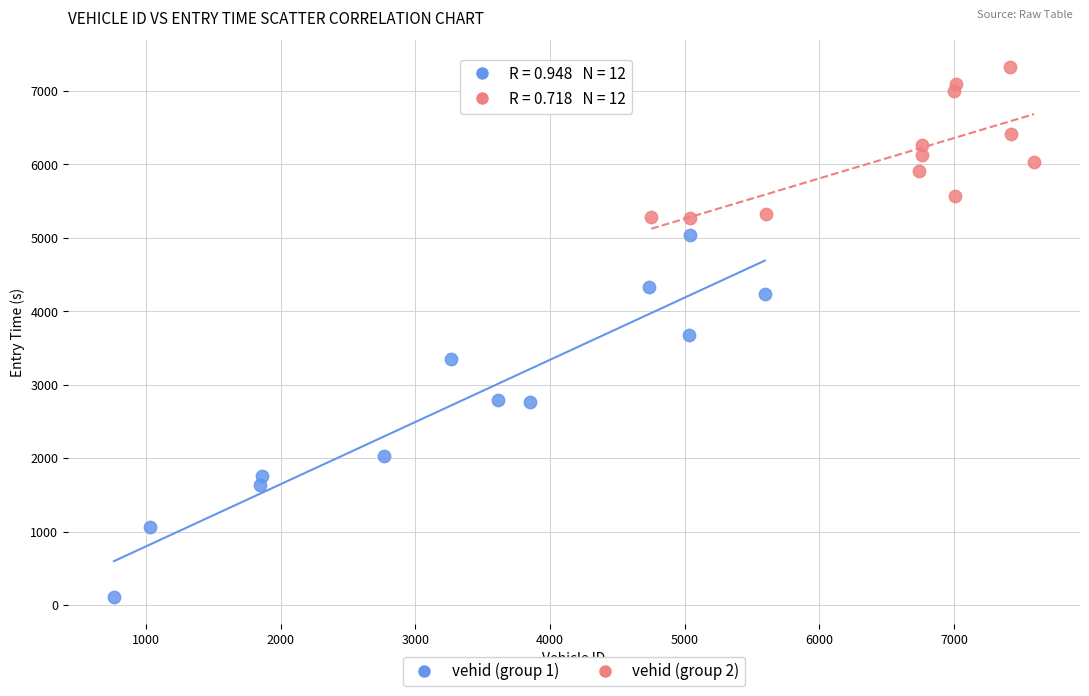

Which series contains the lowest Y value?

vehid (group 1)